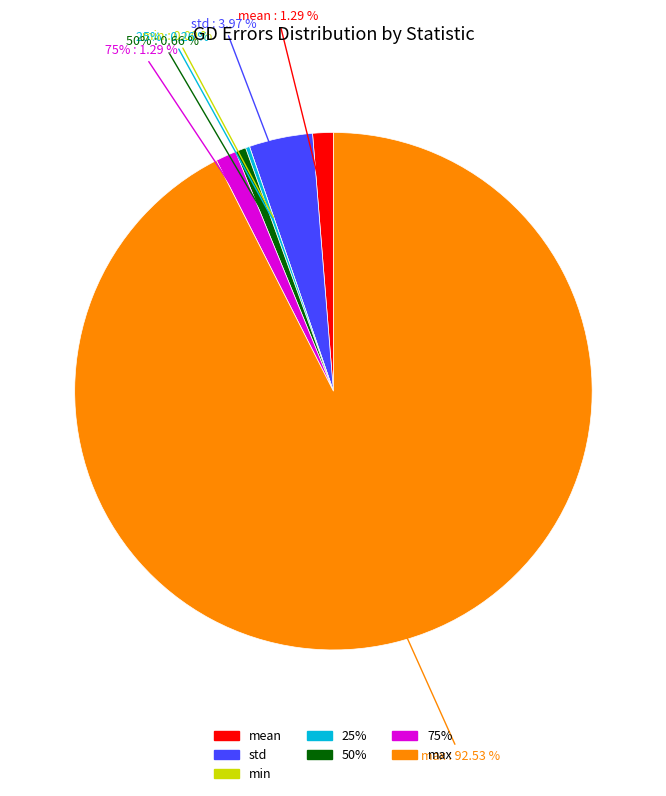

To the nearest percent, what is the difference between the 50% and min slice percentages?

1%